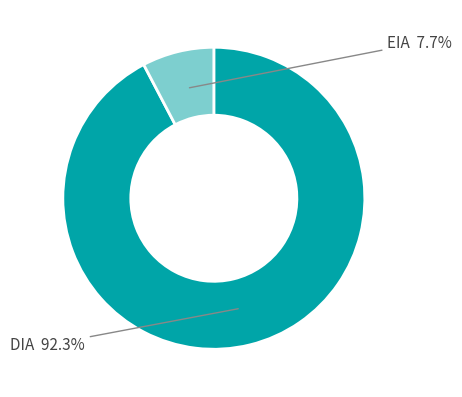

How many slices are in this pie chart?

2